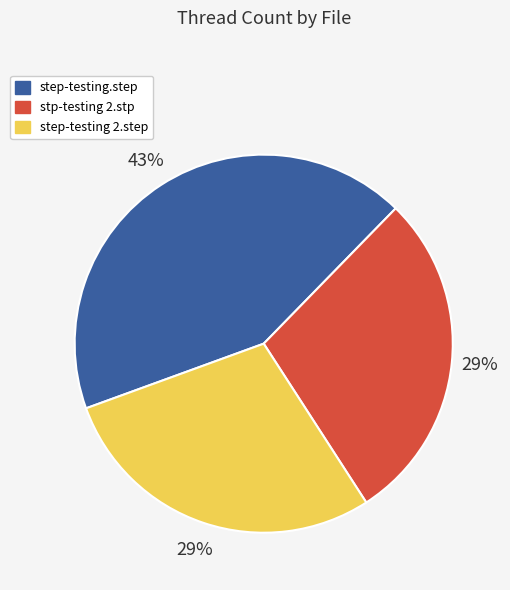

Does any single category account for the majority?

No